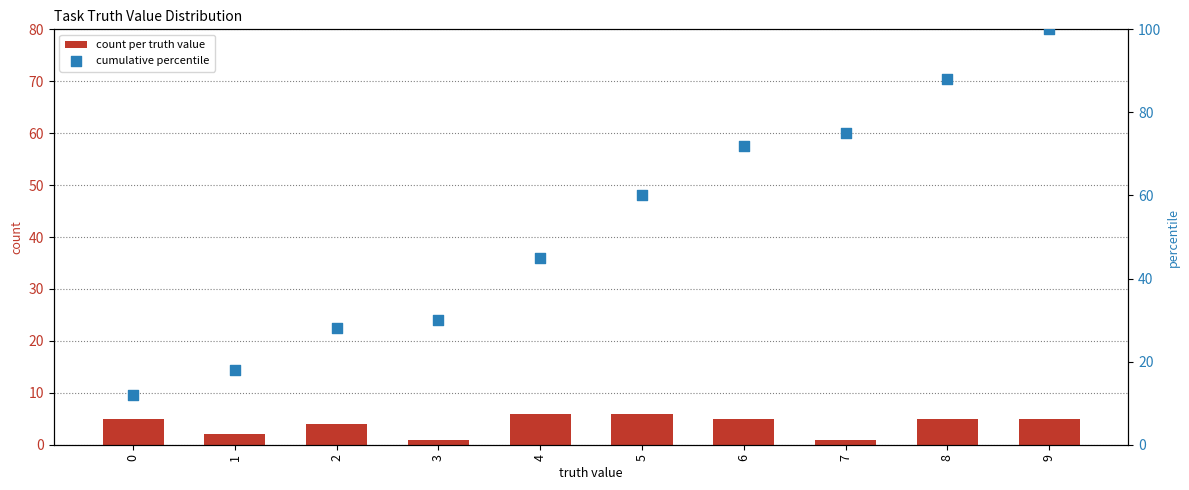

At how many categories does at least one series exceed 71?

4